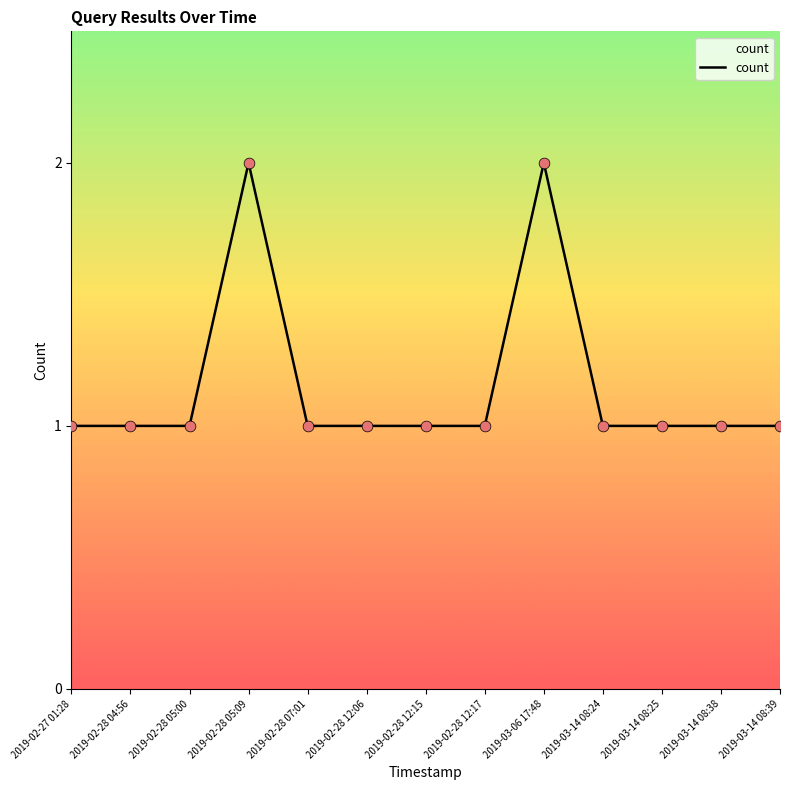

What is the change in value from 2019-02-28 05:09 to 2019-02-28 12:06?

-1